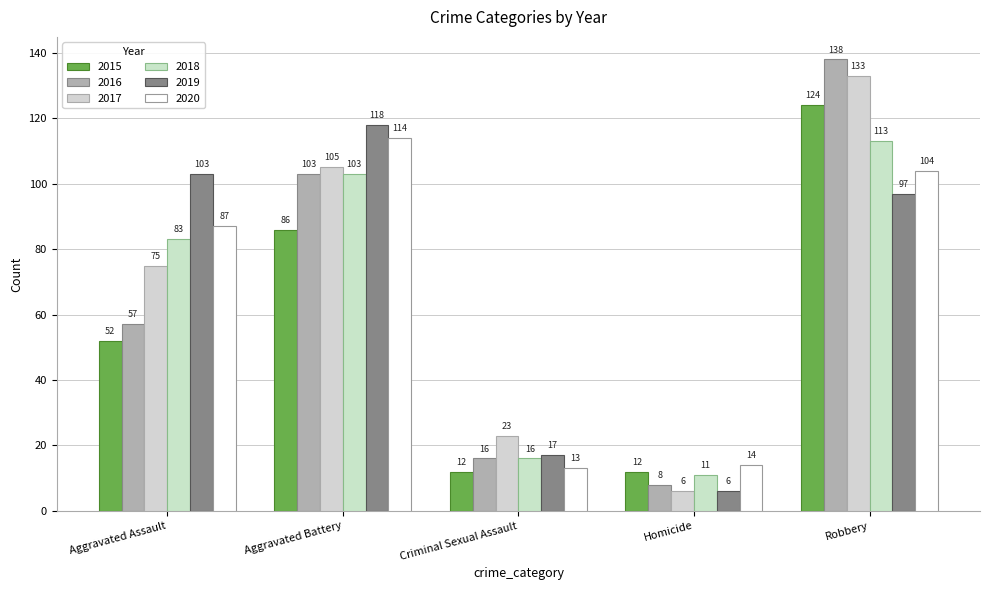

Count the number of data series in this chart.

6